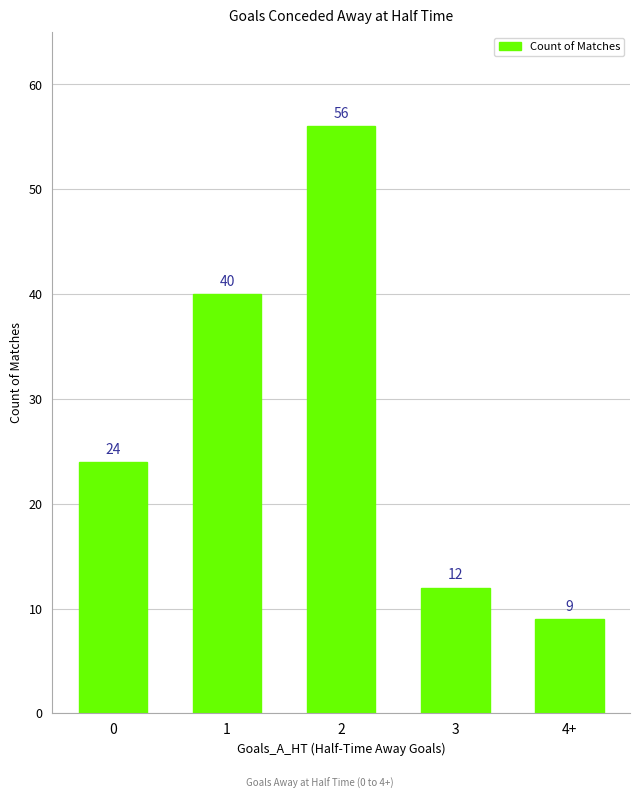

Reading left to right, list all the values displayed in this chart.

0=24	1=40	2=56	3=12	4+=9